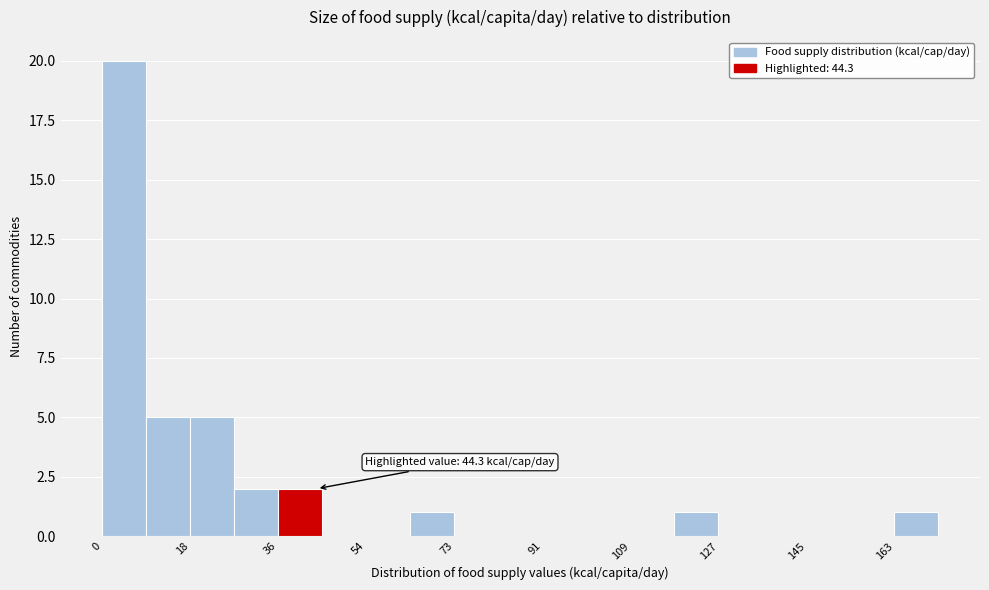

Which range on the x-axis has the tallest bar?

0 to 10